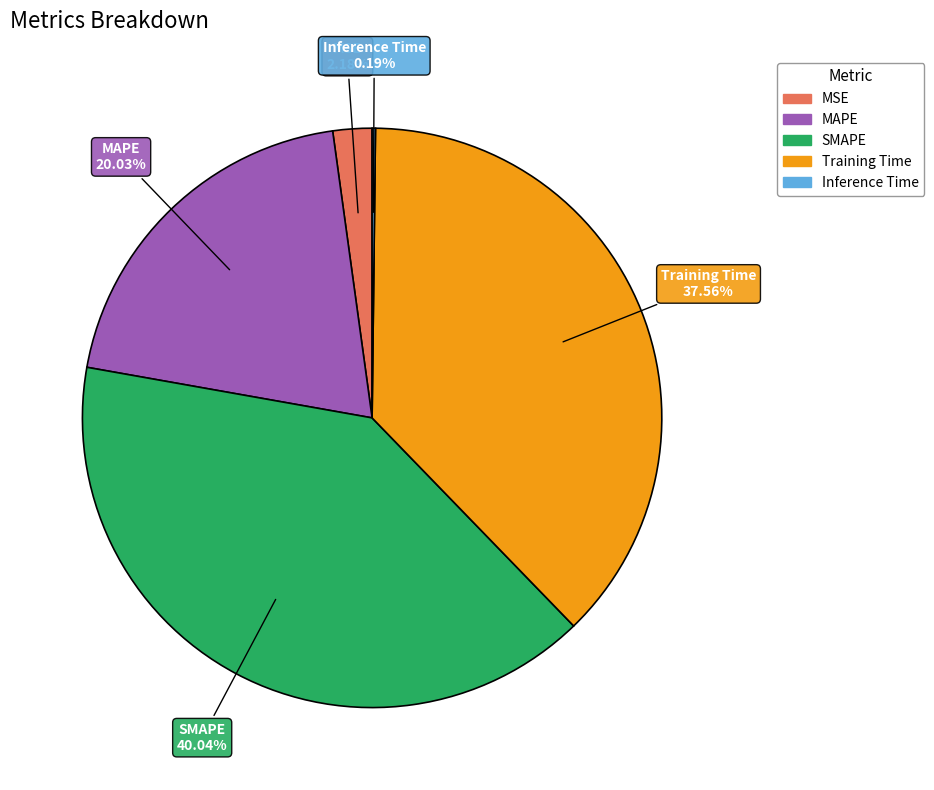

Is the sum of Training Time and MAPE greater than half?

Yes